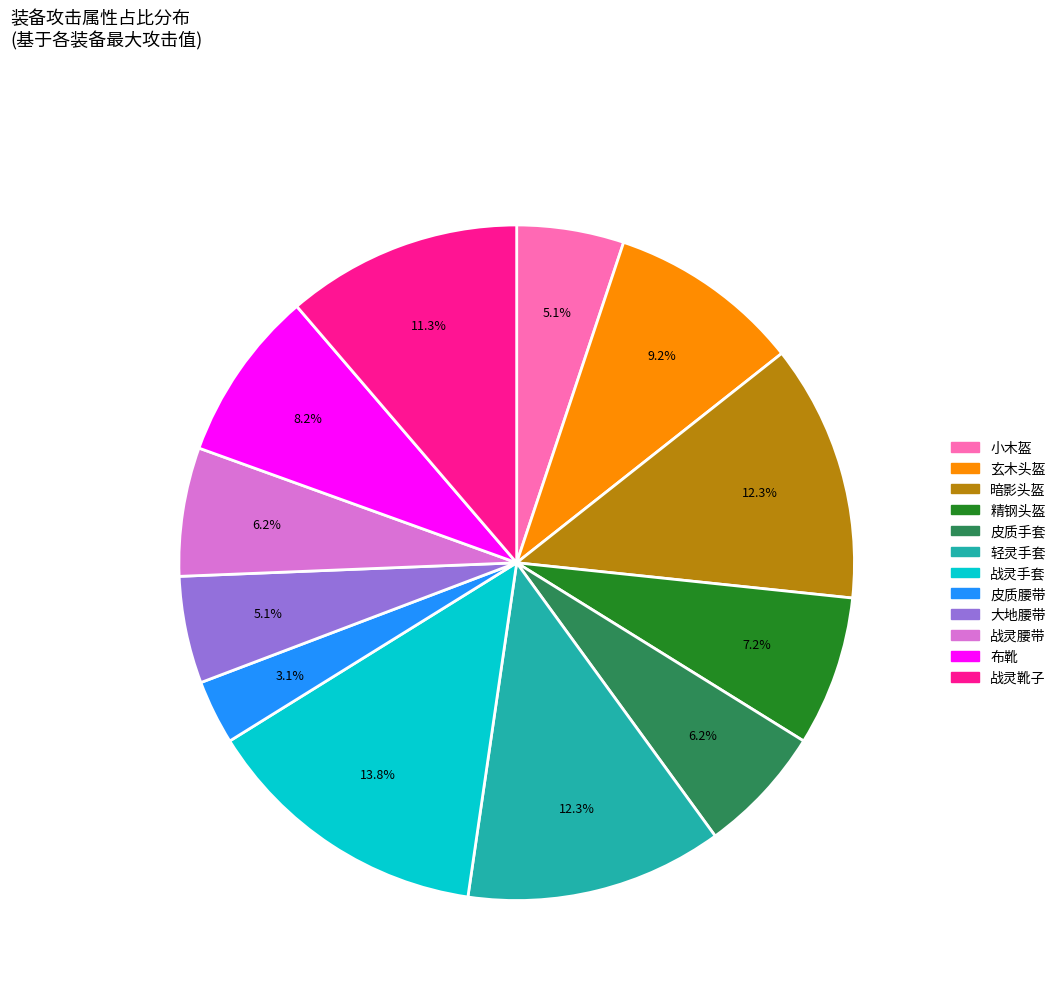

Does any single category account for the majority?

No